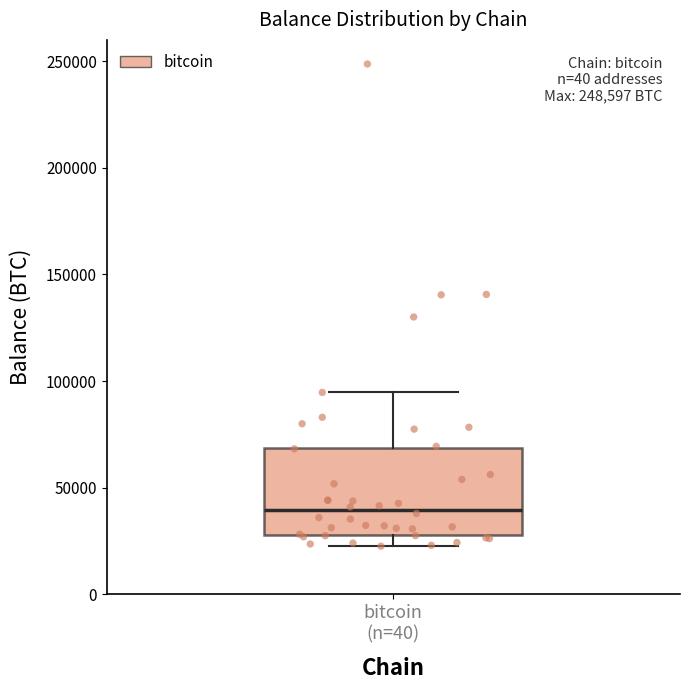

Read this box plot against the y-axis: the position of the median line, the range covered by the box, and the ends of both whiskers. The values are not printed on the chart, so give them approximately, as read against the axis.

median 40000, box 30000 to 70000, whiskers 25000 to 95000